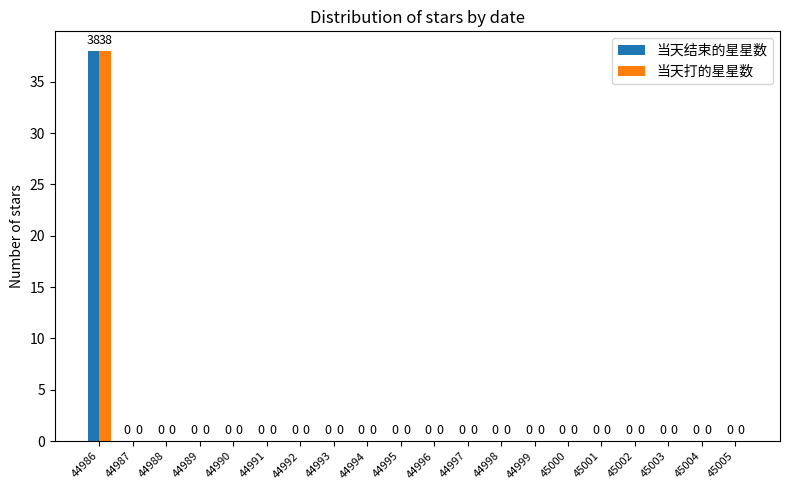

Is it true that 当天结束的星星数 equals -14 at 44992?

False